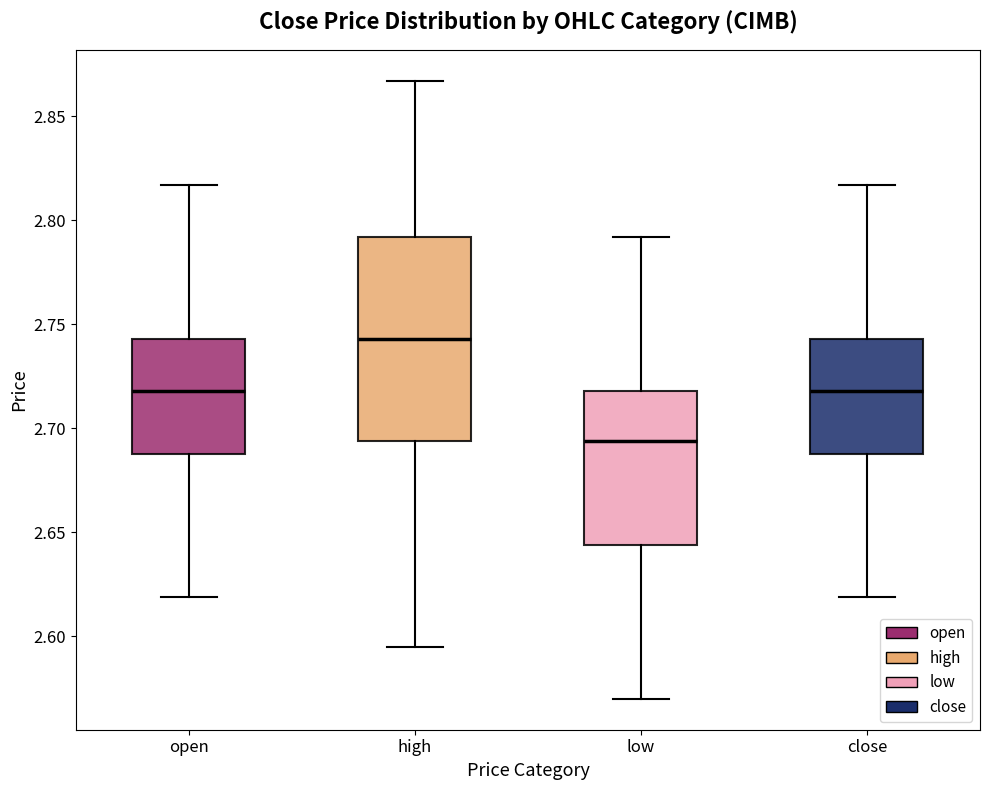

Which box's median line is the lowest?

low